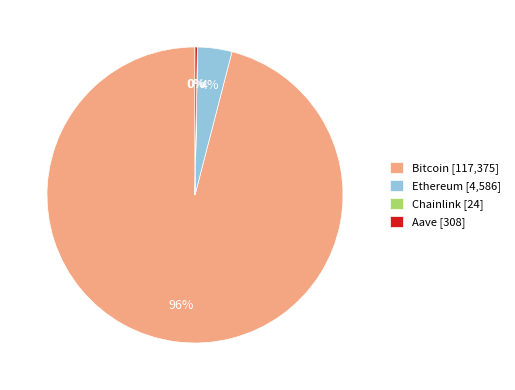

Which slice represents more than half of the pie?

Bitcoin